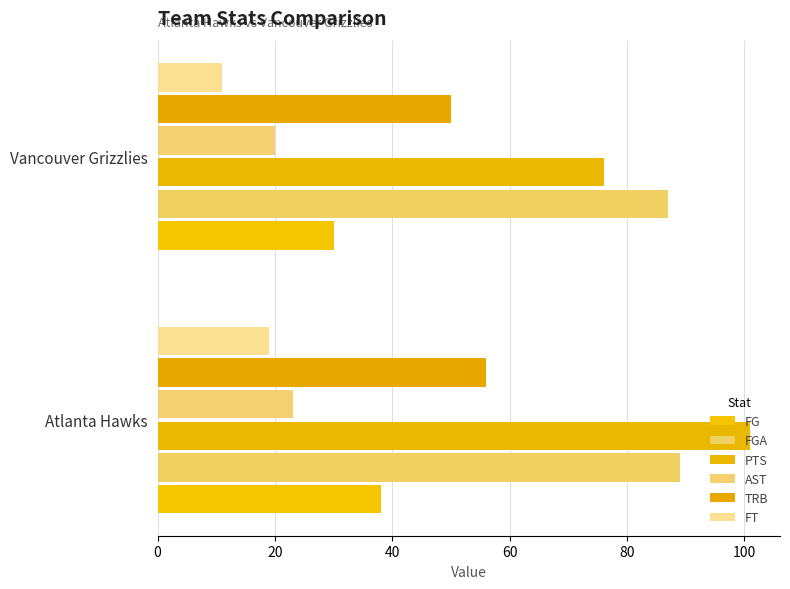

What is the difference between the maximum and minimum values in the PTS series?

25